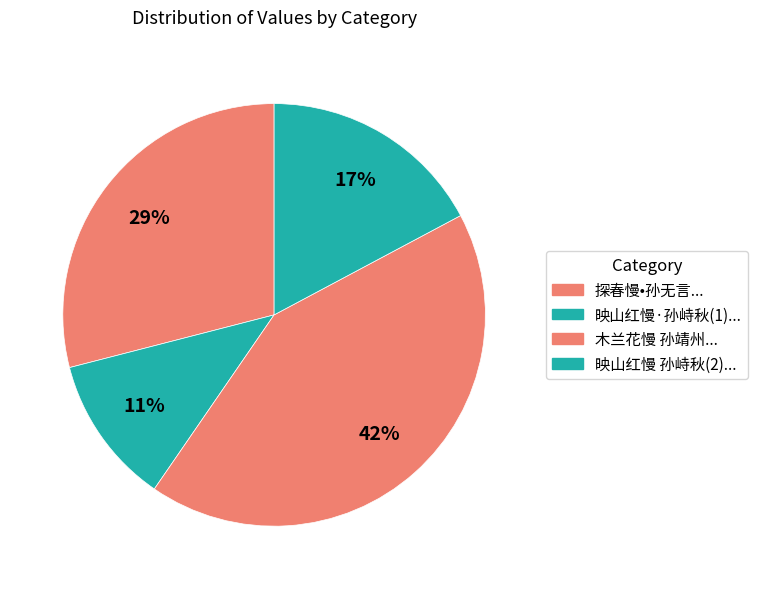

How many segments does this pie chart have?

4